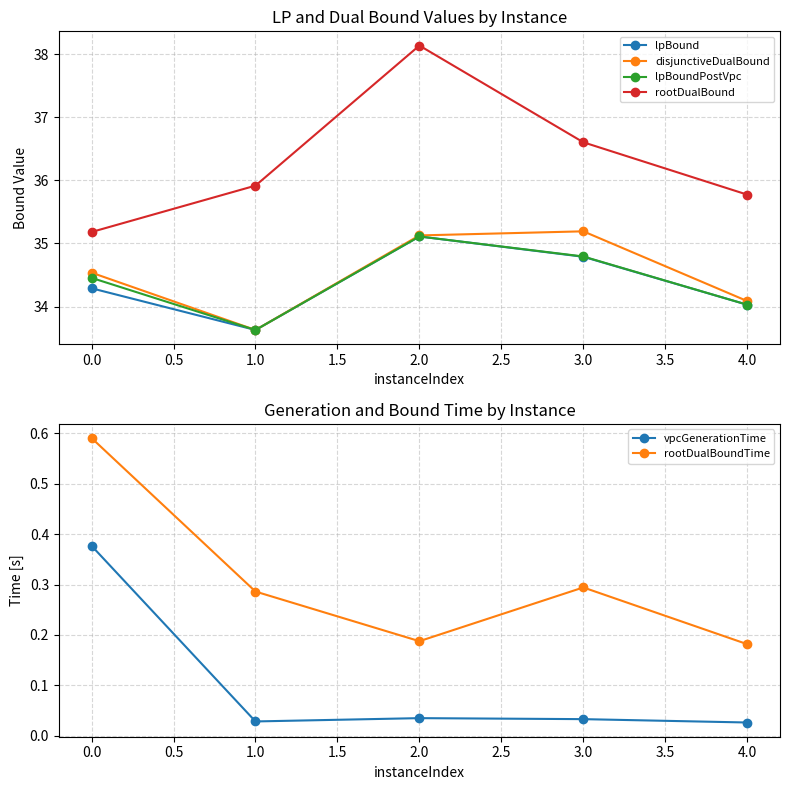

The rootDualBoundTime series shows 0.3 at 3.0. True or false?

True